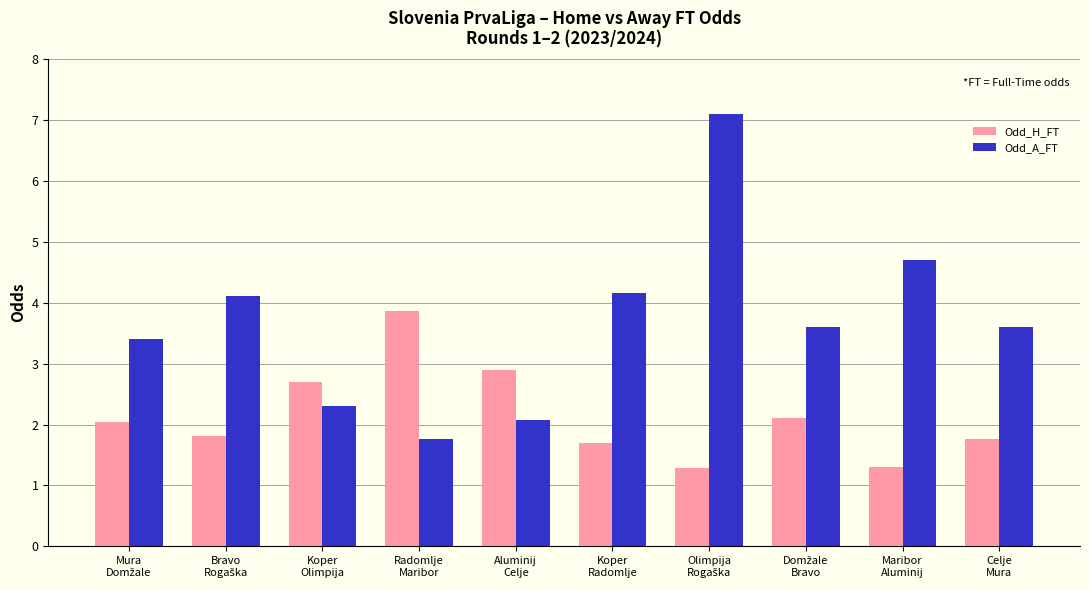

What is the label of the 4th bar from the left?

Radomlje
Maribor